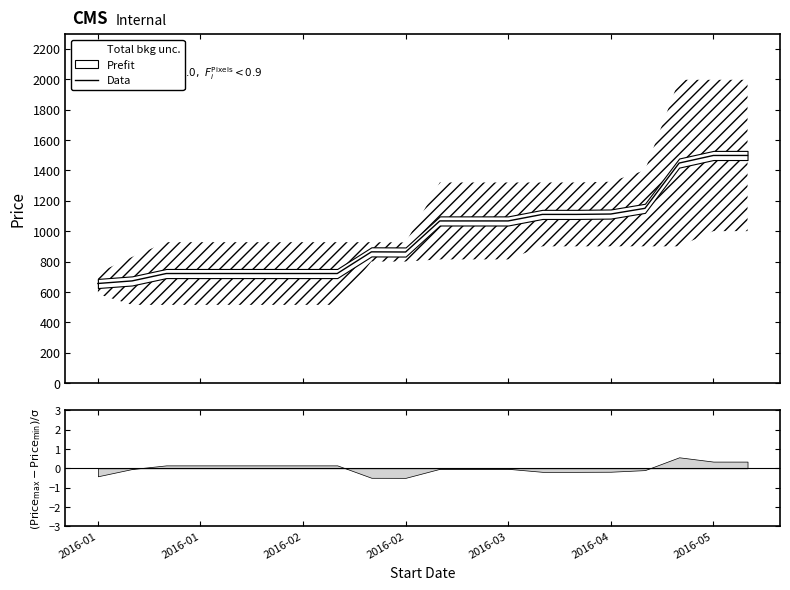

Approximately how many times larger is the value at 11 compared to 9?

1.2